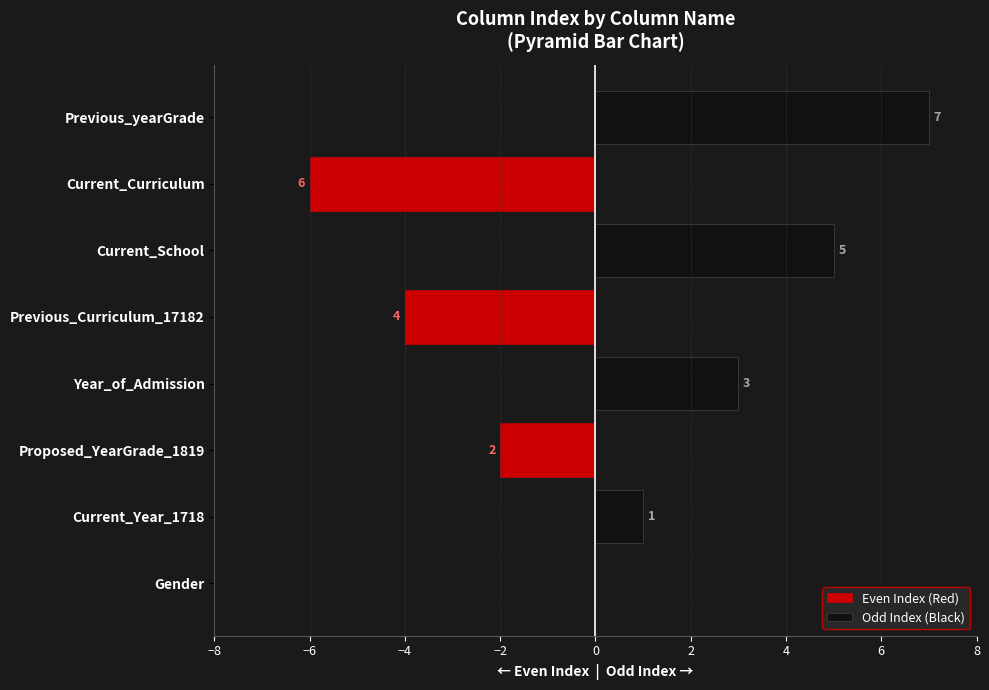

What is the difference between the maximum and minimum values in the Even Index (Red) series?

6